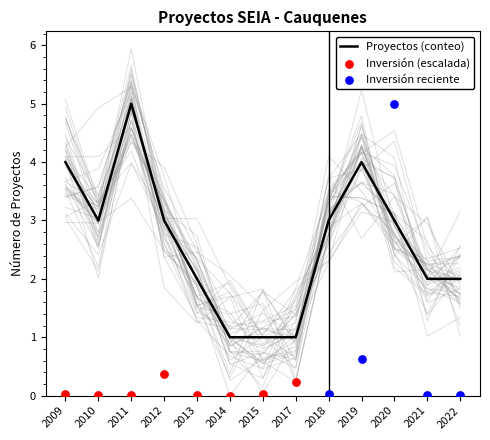

Which has a higher value, 2011 or 2015?

2011